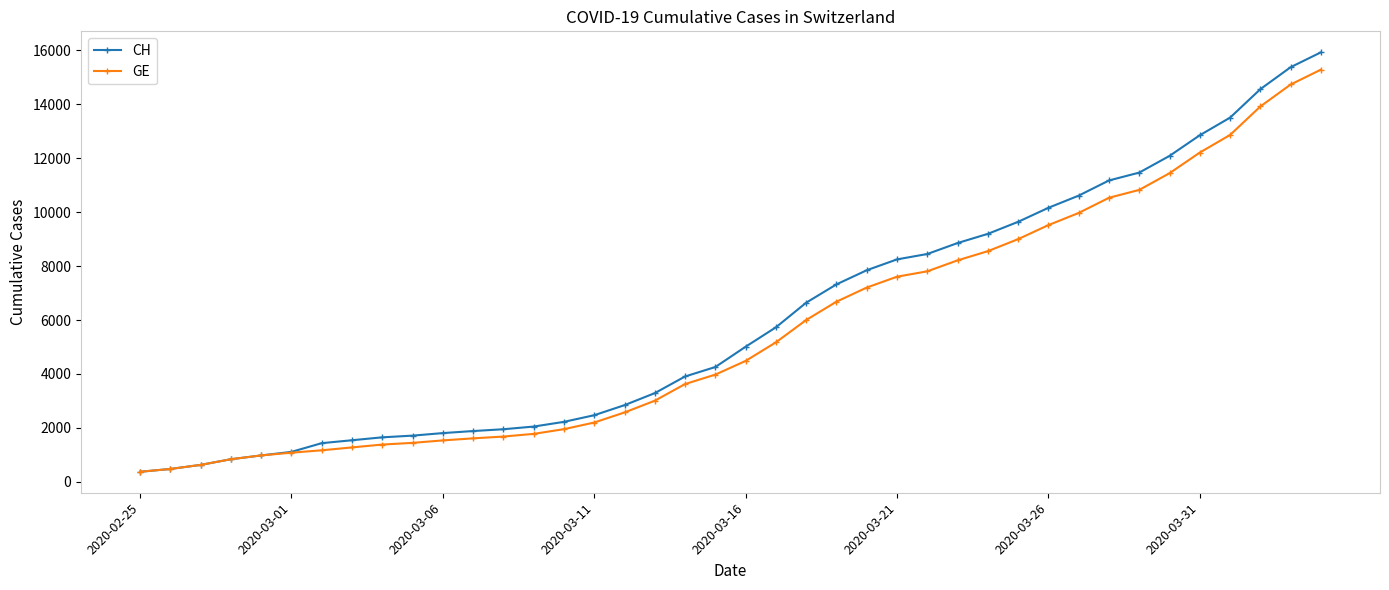

Which series has the largest range (max minus min)?

CH